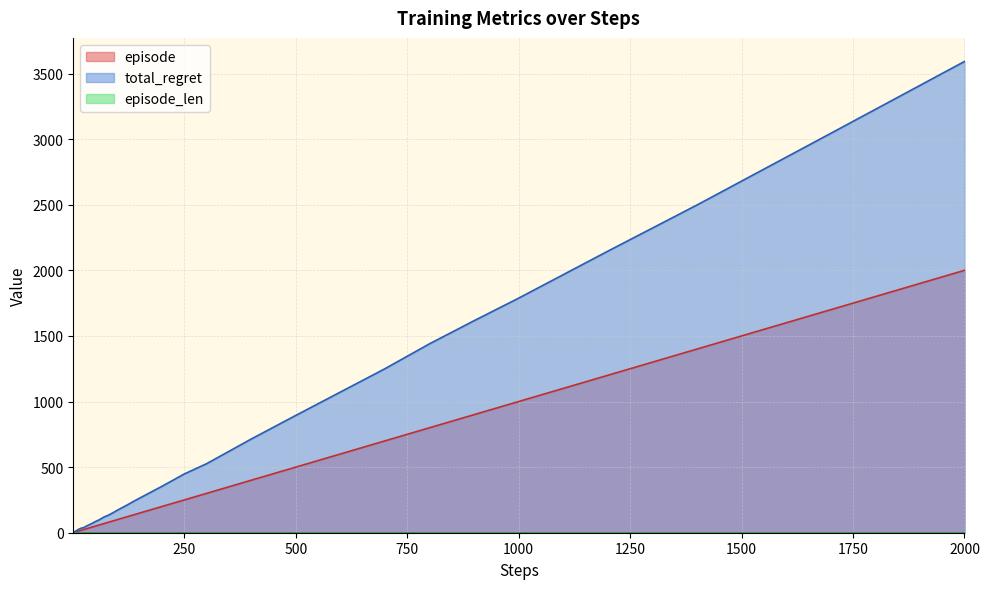

How many lines are shown in the chart?

3